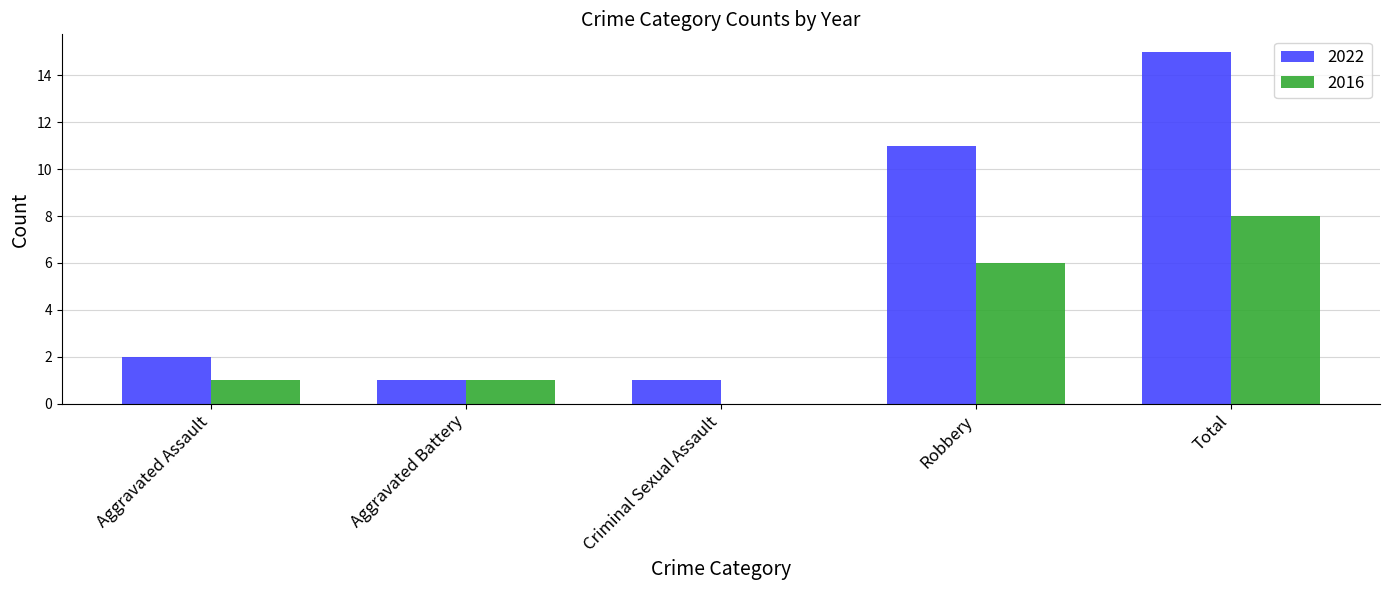

What is the sum of the 2022 values at Aggravated Assault and Total?

17